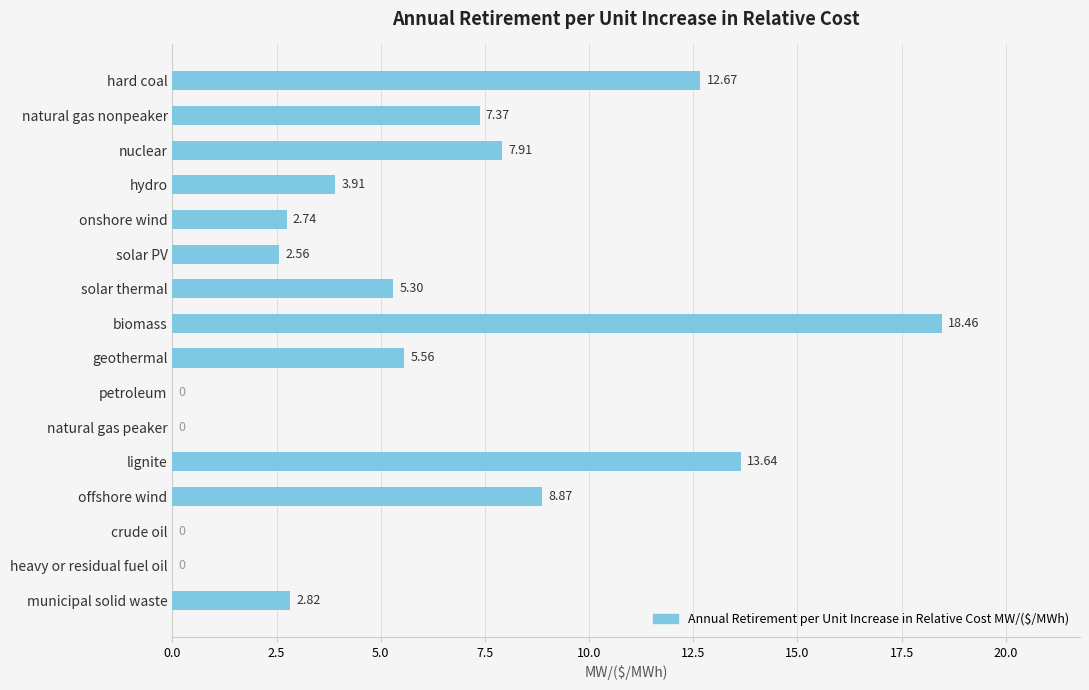

Are the bars horizontal?

Yes